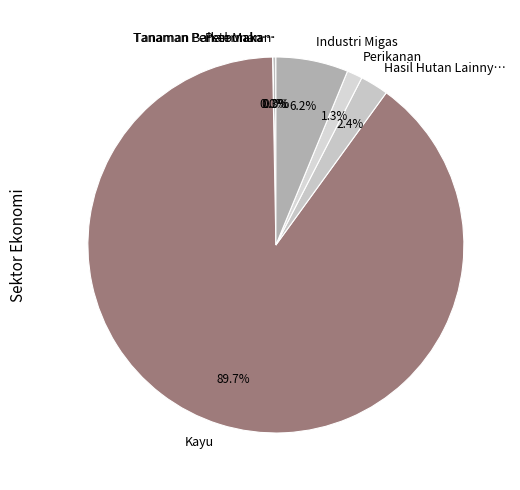

Which has a higher value, Kayu or Hasil Hutan Lainny…?

Kayu